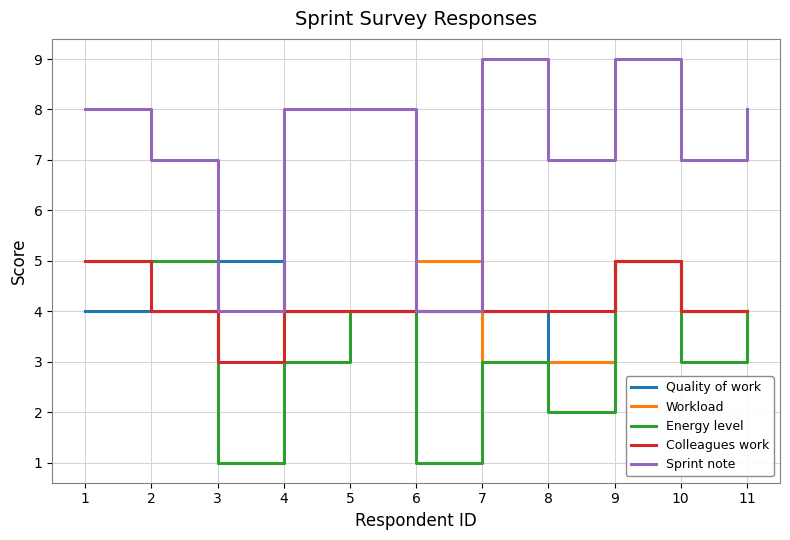

What is the difference between the maximum and minimum values in the Workload series?

4